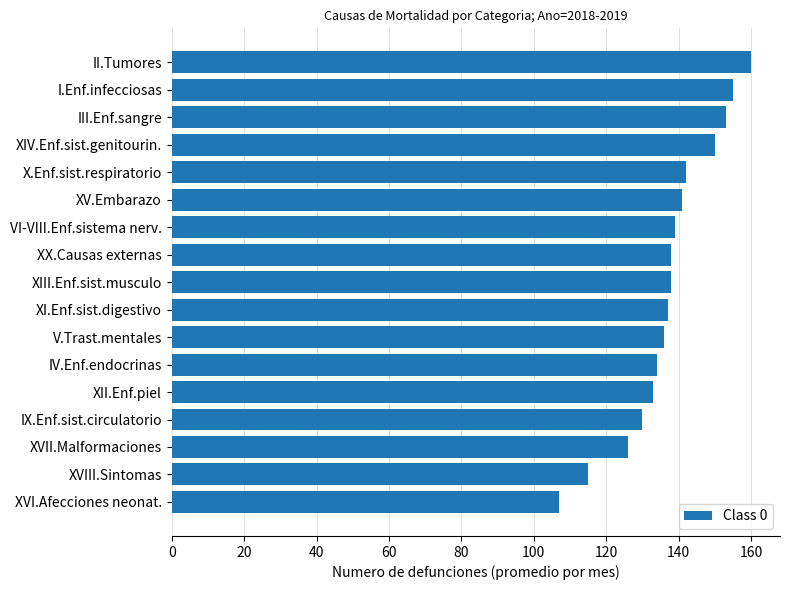

At which category does the chart reach its minimum across all series?

XVI.Afecciones neonat.